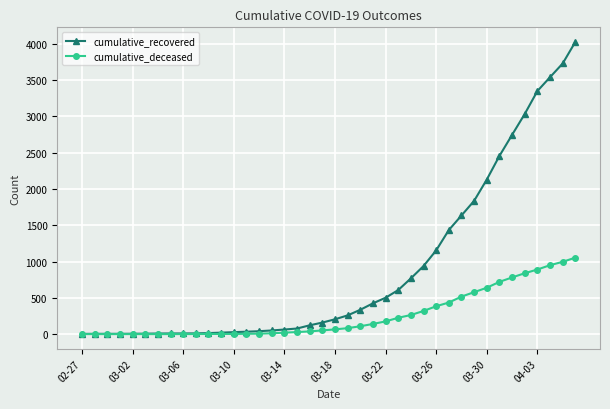

Does the chart have visible grid lines?

Yes